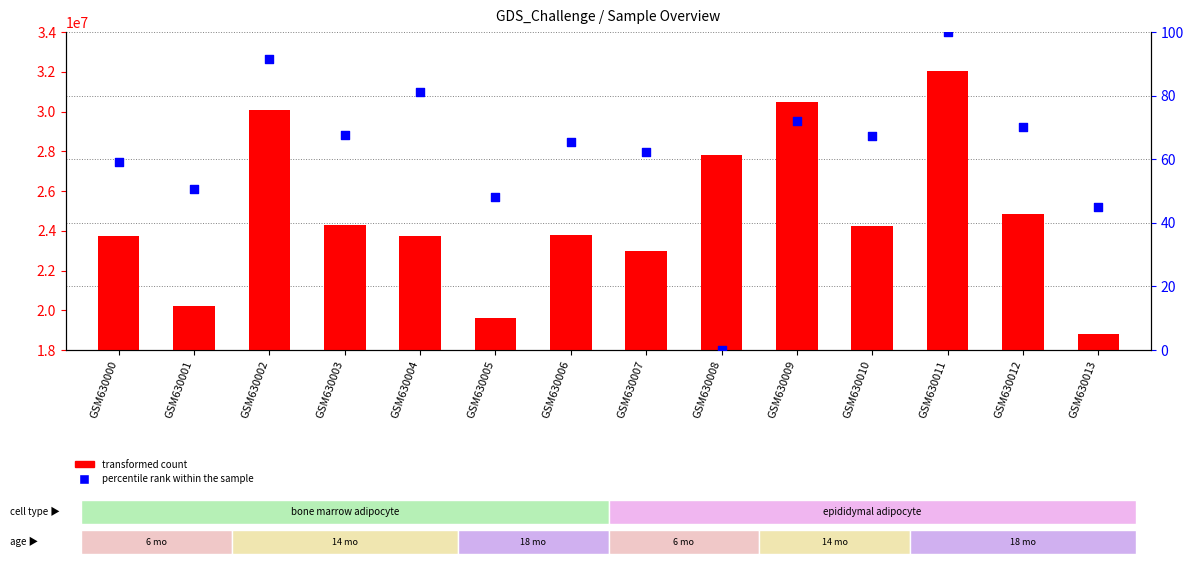

Which series has the largest total across all categories?

transformed count